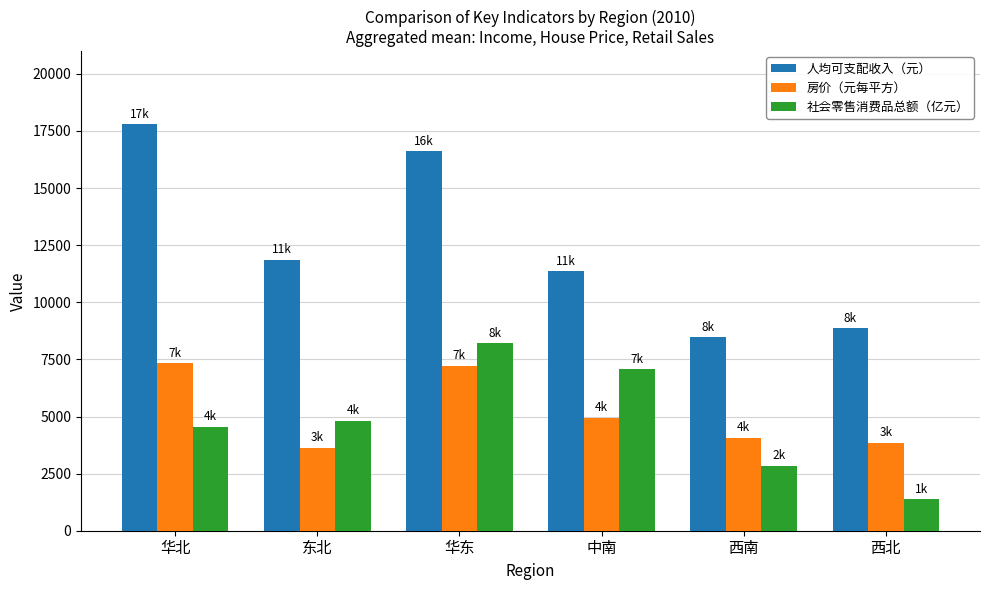

Is the value of 人均可支配收入（元） at 西北 greater than the value of 社会零售消费品总额（亿元） at 西南?

Yes